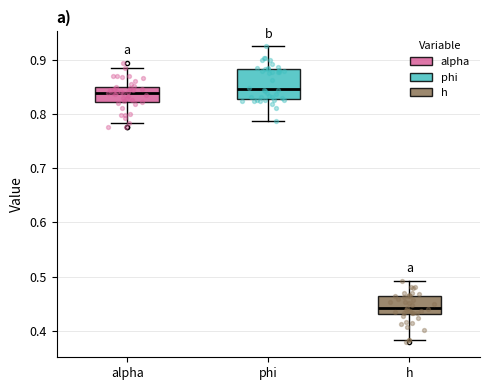

Which box has the lowest median line?

h